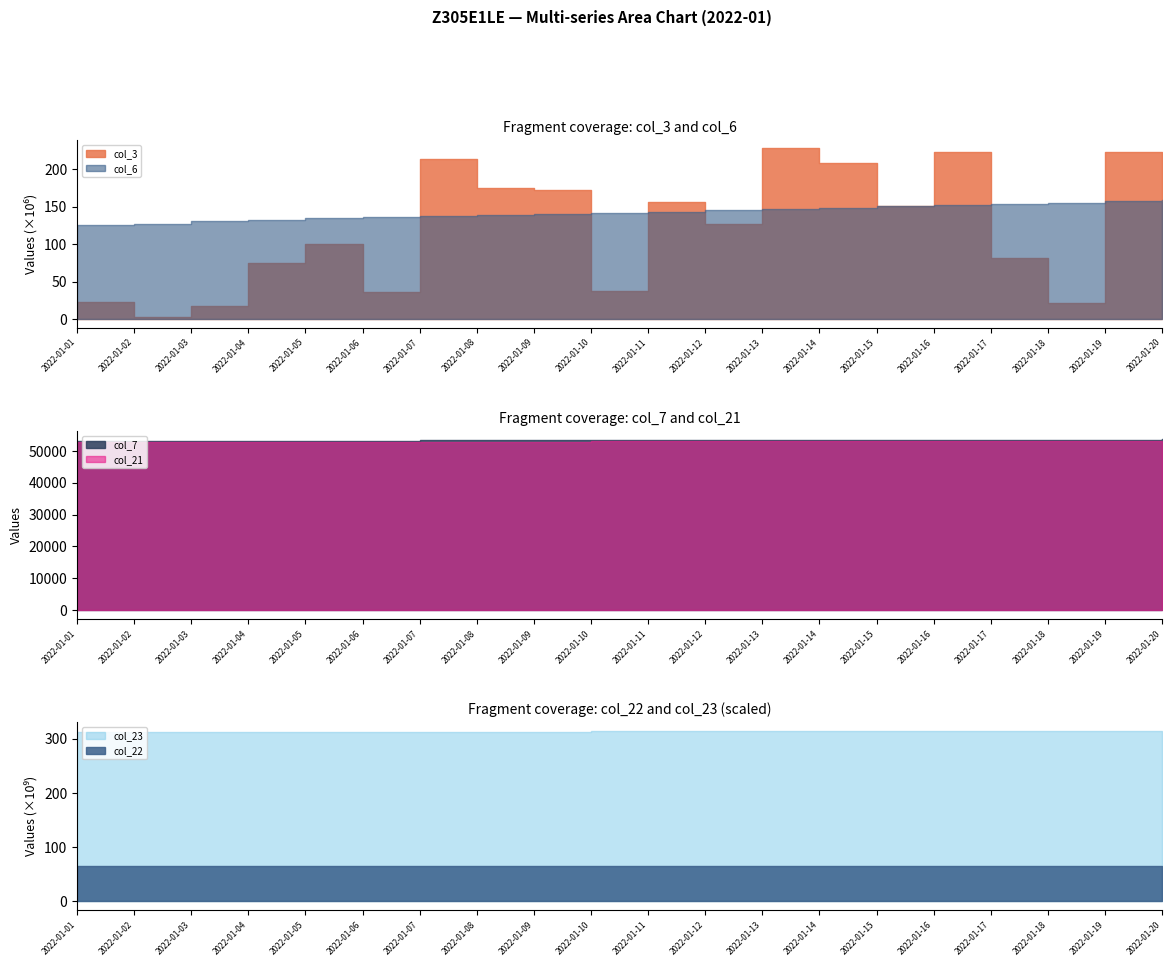

What is the lowest value of the col_7 series?

53154